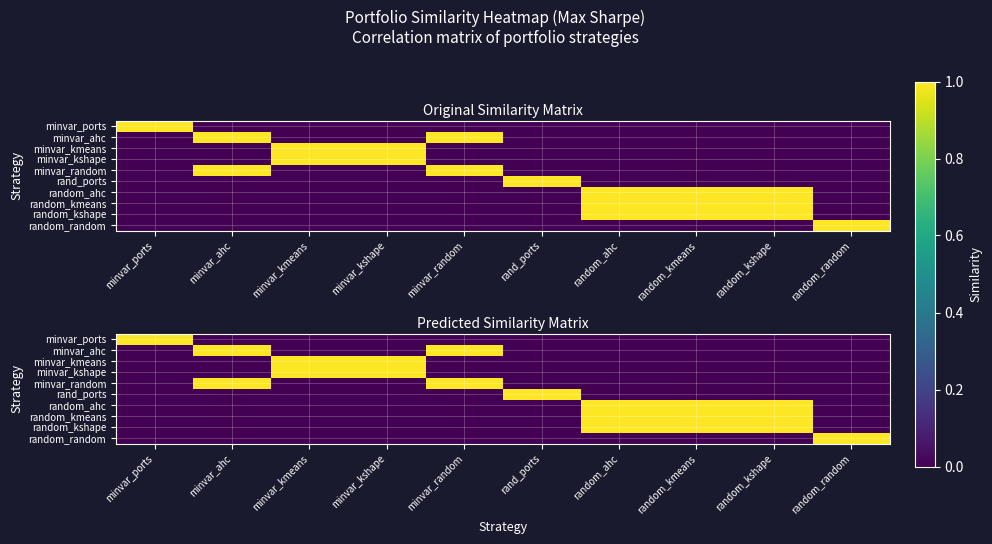

List the labels in order of rand_ports value, largest first.

rand_ports, minvar_ports, minvar_kmeans, minvar_kshape, minvar_ahc, minvar_random, random_ahc, random_kmeans, random_kshape, random_random